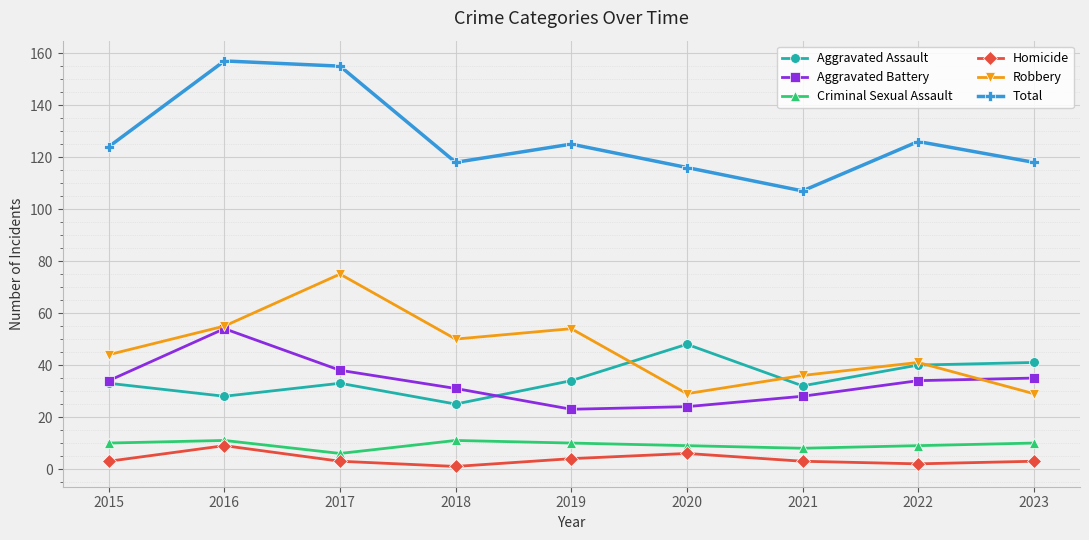

What is the spread (max minus min) of values at 2020?

110